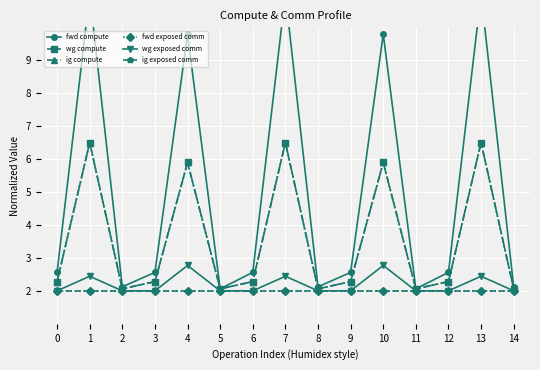

The value of ig exposed comm at 6 is 2.0. True or false?

True